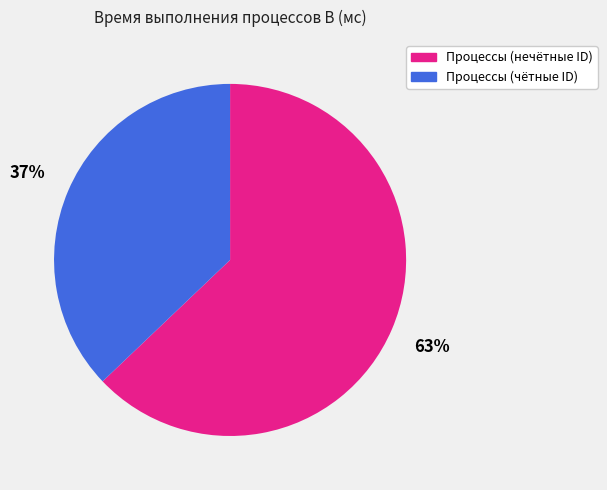

To the nearest percent, what is the difference between the largest and smallest slice percentages?

26%